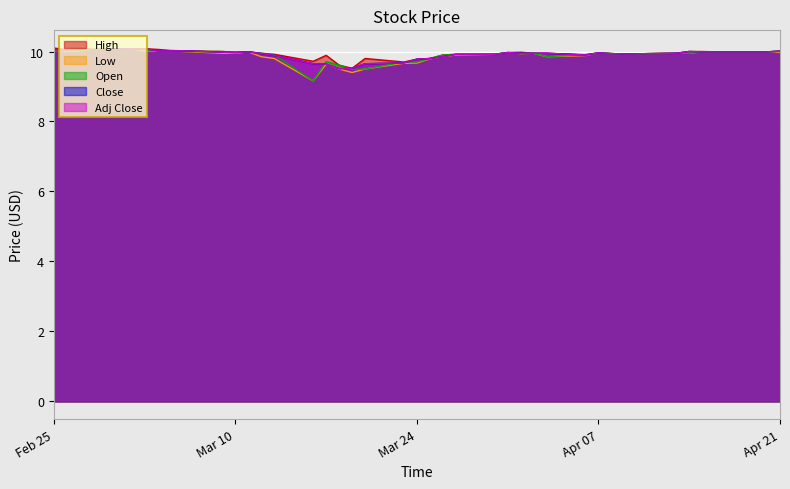

True or false: High and Open intersect in this chart.

False